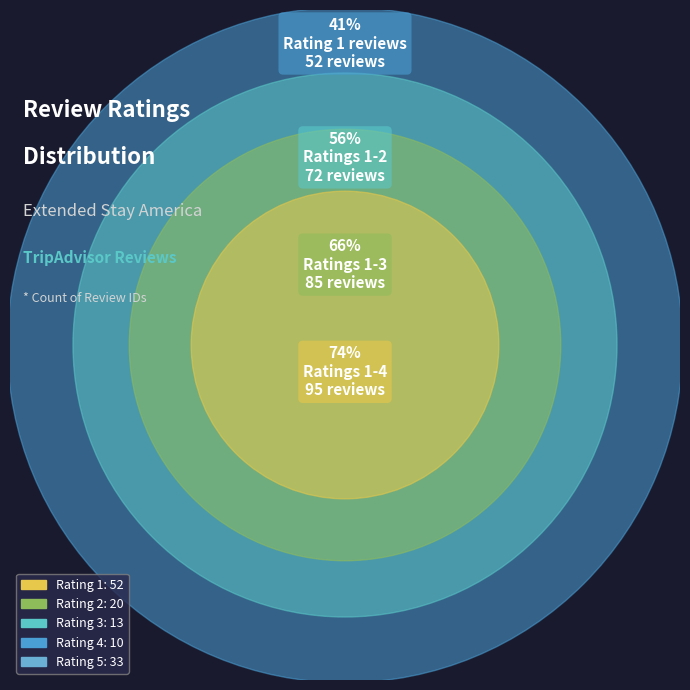

Combined, do 2 and 3 account for over 50%?

No